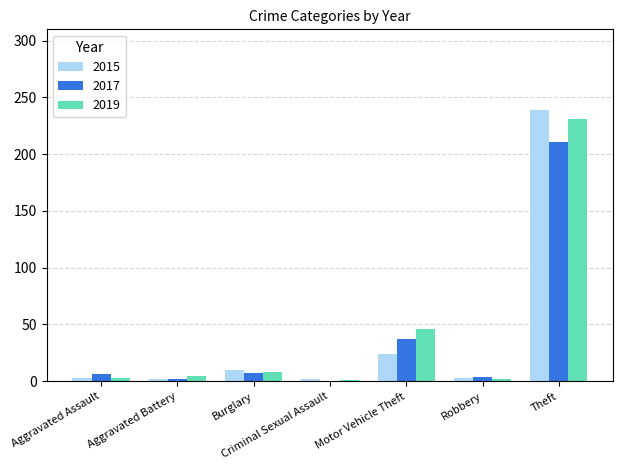

What is the sum of all 2017 values?

267